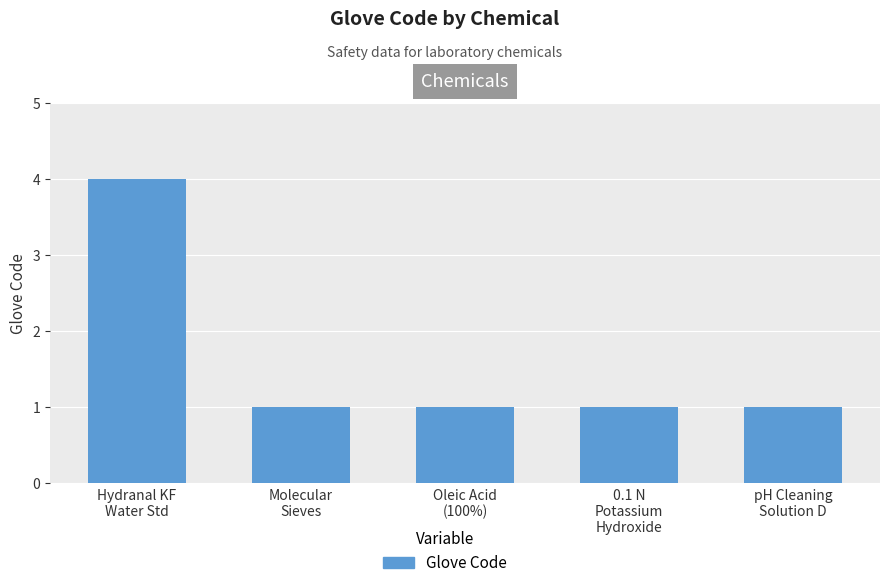

What is the value of the 2nd bar from the left?

1